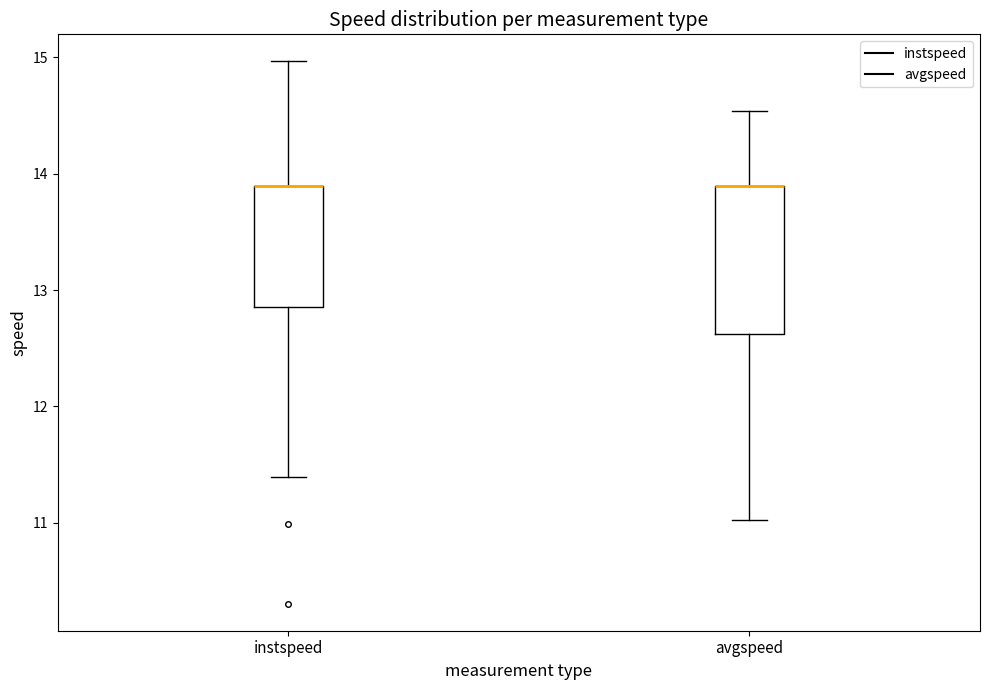

Which box is the tallest, from its lower edge to its upper edge?

avgspeed